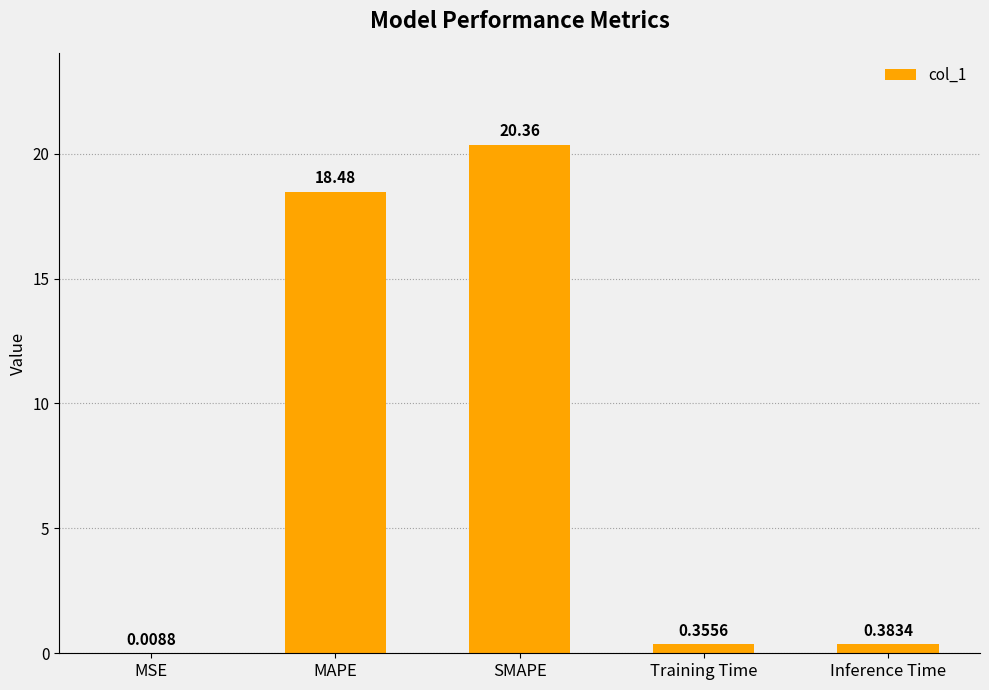

What is the sum of the values at SMAPE and Training Time?

20.7